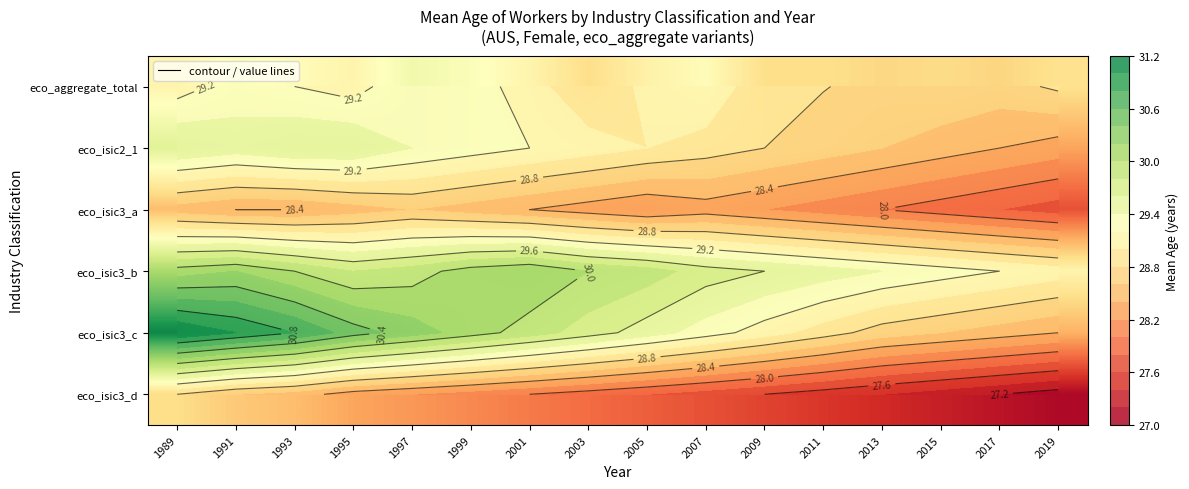

What value does the eco_aggregate_total series have at 1997?

29.4